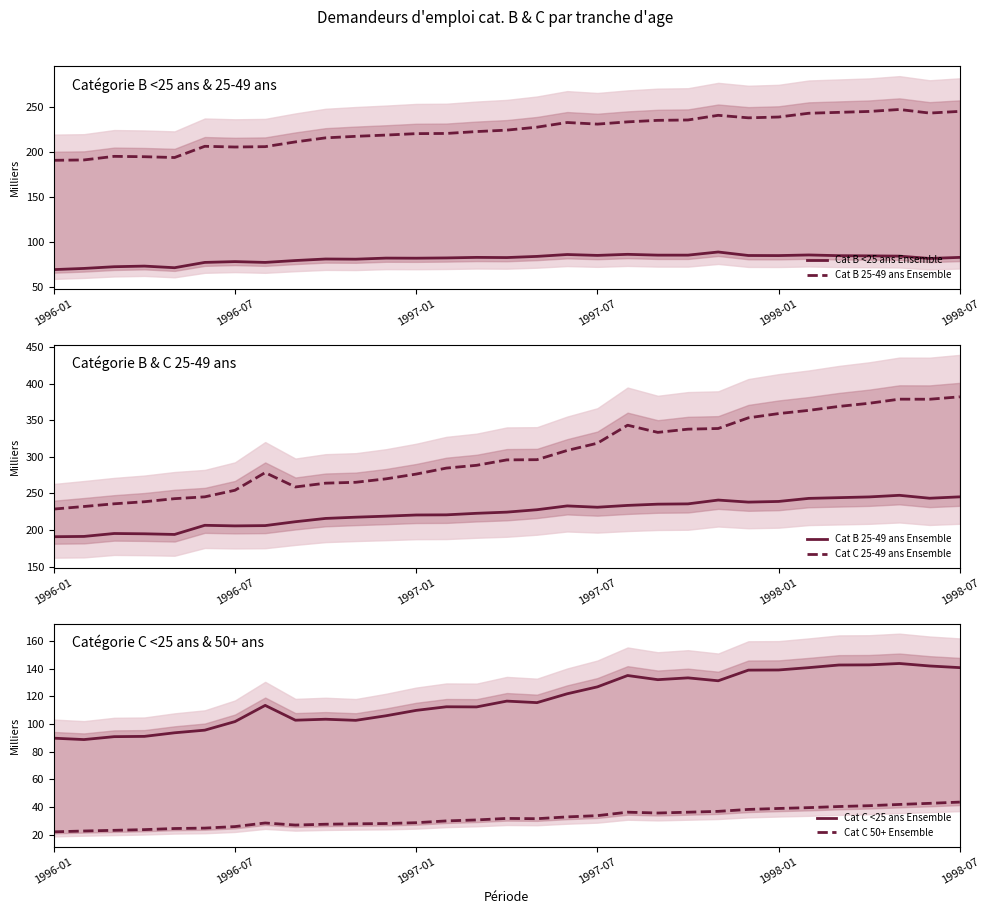

The Cat C 50+ Ensemble series shows 28.7 at 1997-01. True or false?

True